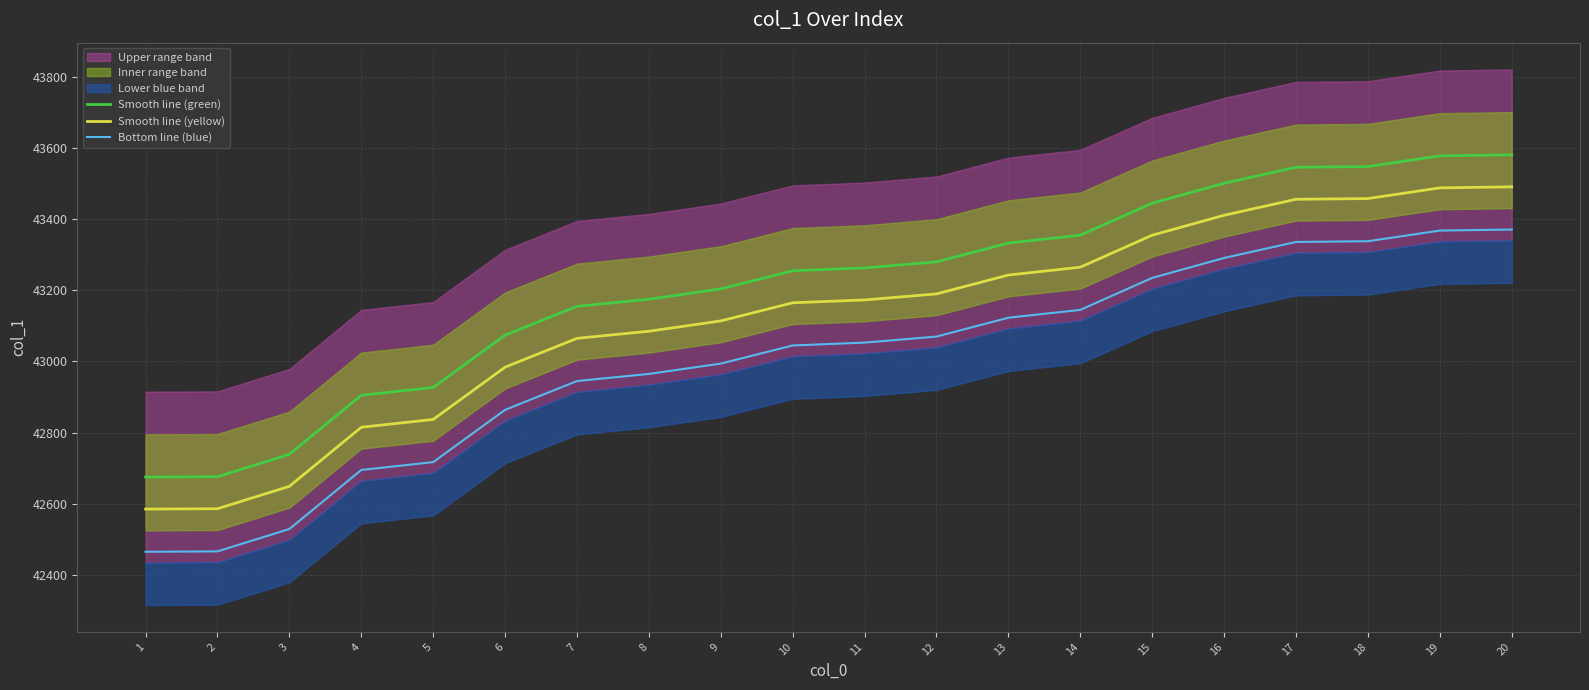

True or false: Smooth line (yellow) has more than 1 interior local peaks.

False